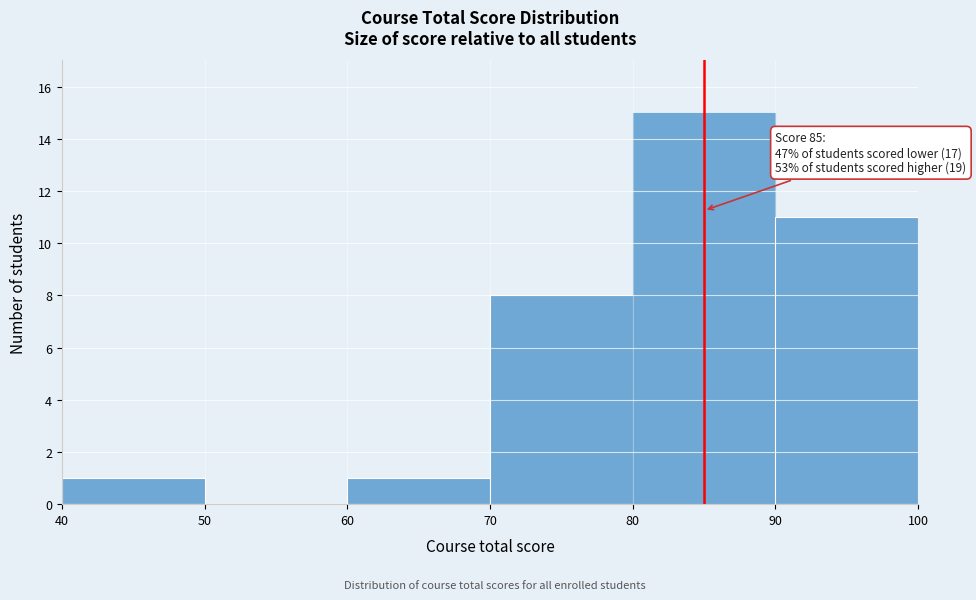

Which range on the x-axis has the tallest bar?

80 to 90